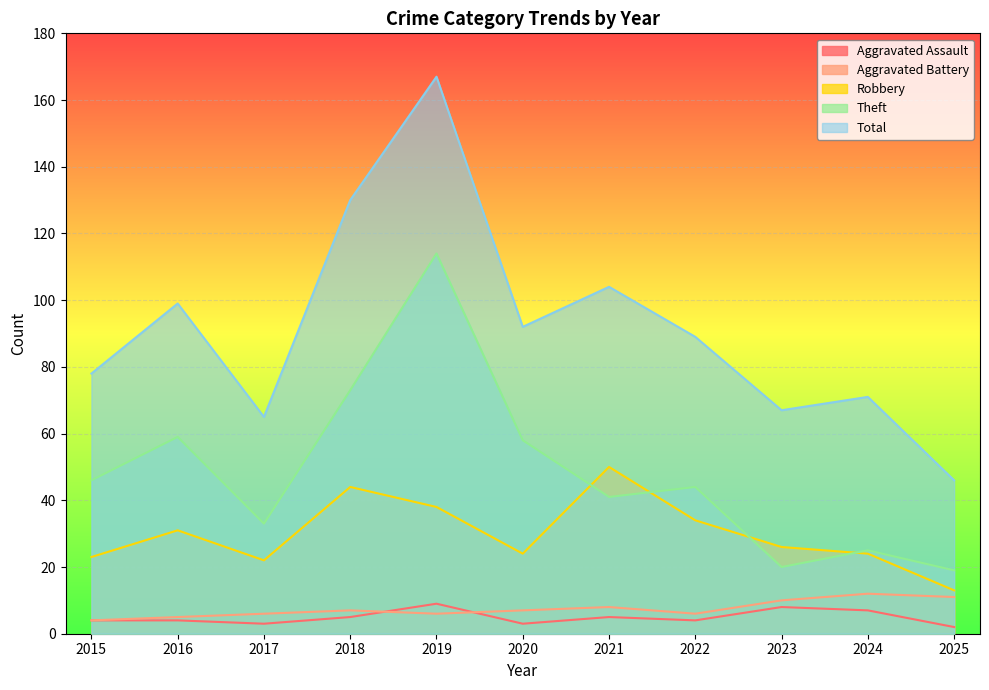

Which series has the largest total across all categories?

Total